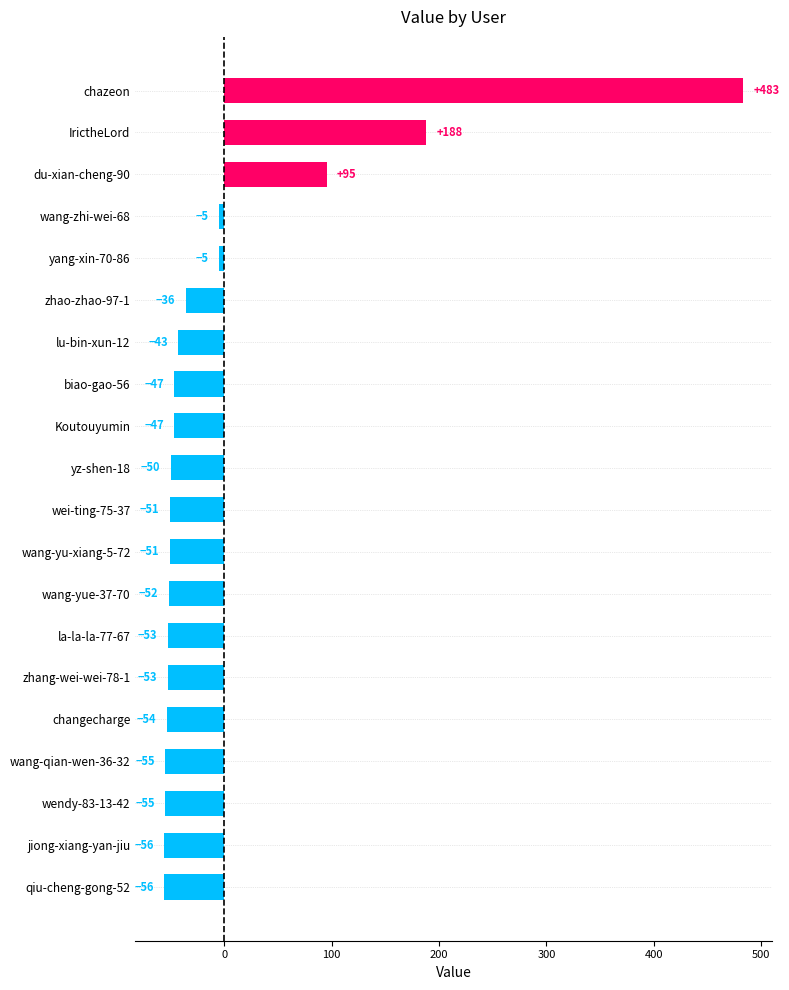

What is the difference between the maximum and minimum values?

539.0